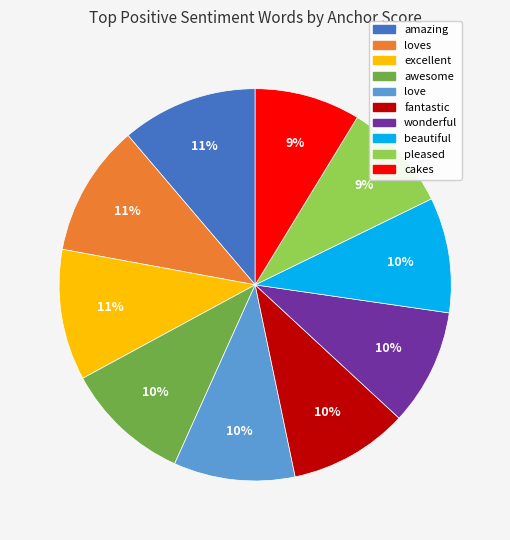

Does any single category account for the majority?

No